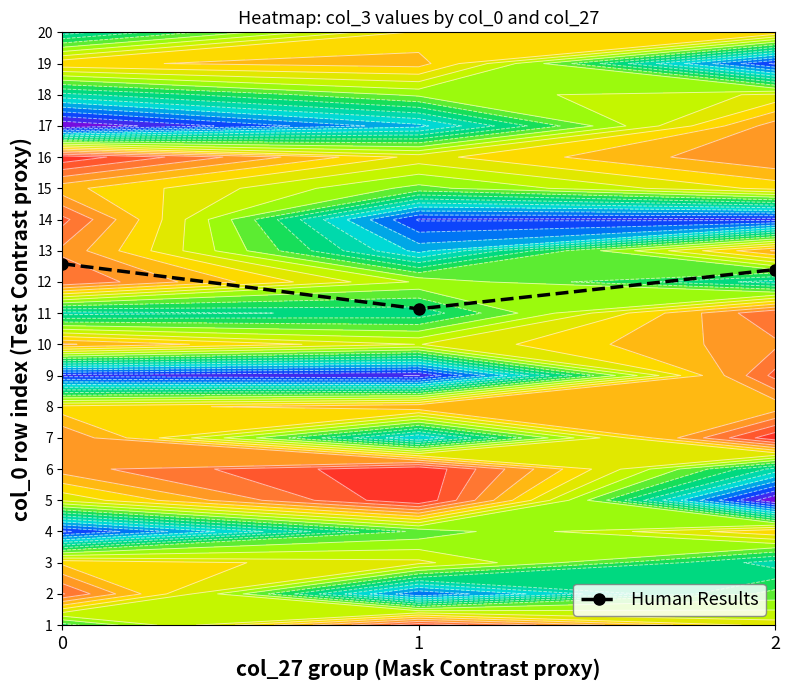

What is the change in value from 1 to 2?

+1.3